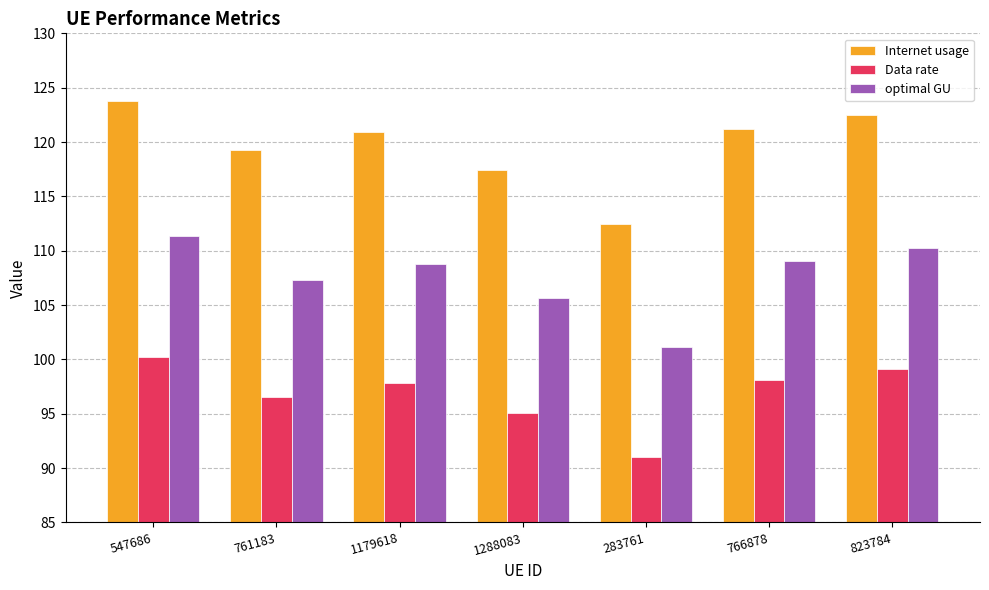

Rank the series by their average value, from lowest to highest.

Data rate, optimal GU, Internet usage